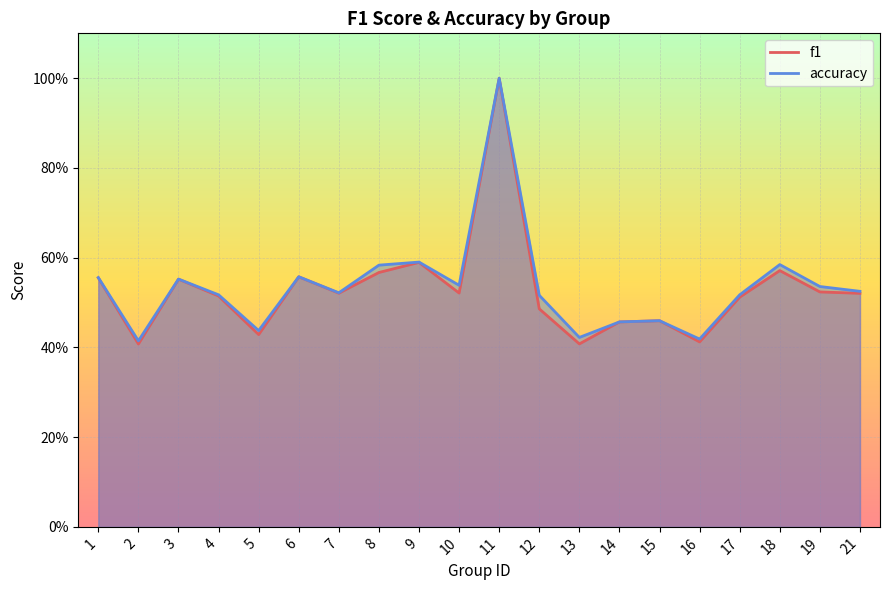

At which category is the sum across all series the highest?

11